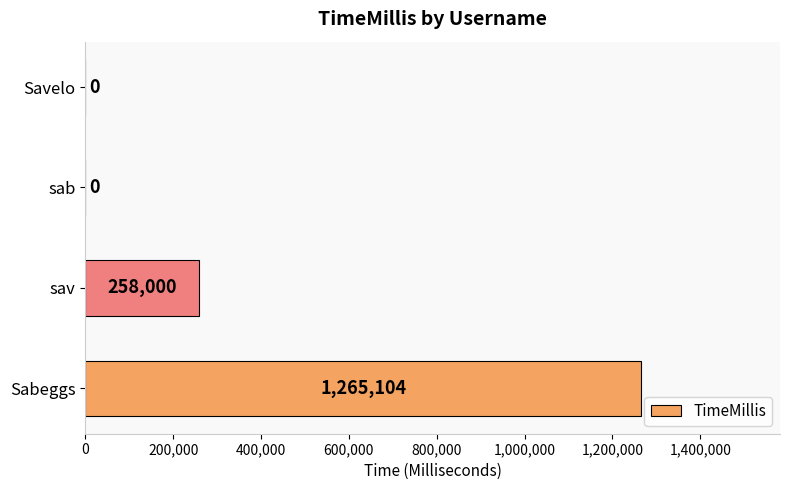

The value at Sabeggs is 1265104. True or false?

True